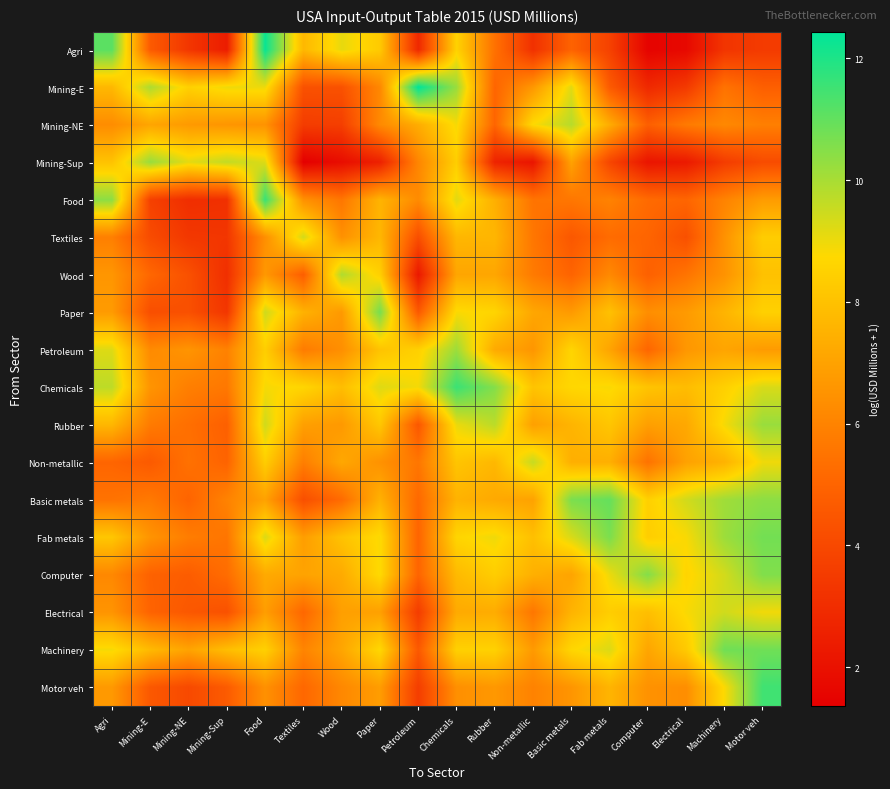

Count the number of data series in this chart.

18